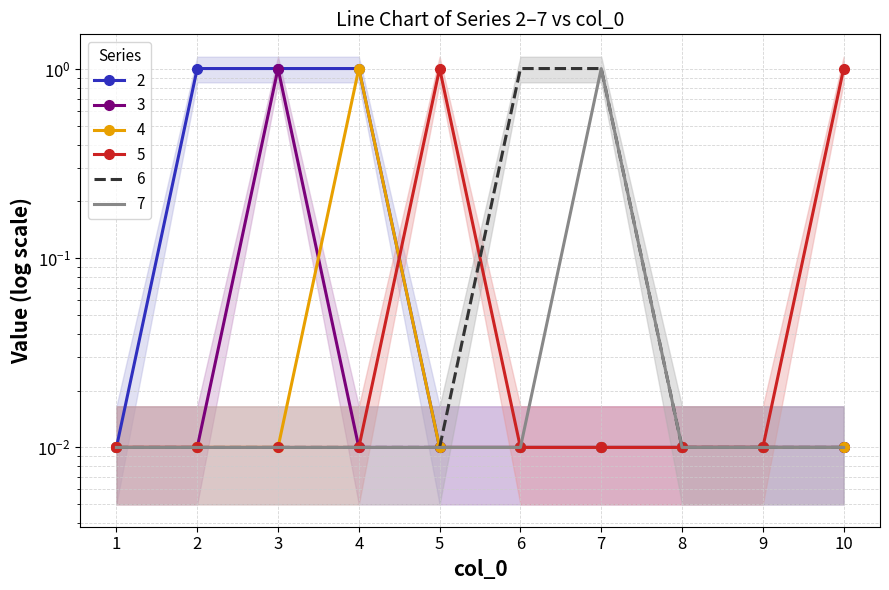

Reading left to right, what are all the values shown in this chart?

2: 0.0	1.0	1.0	1.0	0.0	0.0	0.0	0.0	0.0	0.0
3: 0.0	0.0	1.0	0.0	0.0	0.0	0.0	0.0	0.0	0.0
4: 0.0	0.0	0.0	1.0	0.0	0.0	0.0	0.0	0.0	0.0
5: 0.0	0.0	0.0	0.0	1.0	0.0	0.0	0.0	0.0	1.0
6: 0.0	0.0	0.0	0.0	0.0	1.0	1.0	0.0	0.0	0.0
7: 0.0	0.0	0.0	0.0	0.0	0.0	1.0	0.0	0.0	0.0